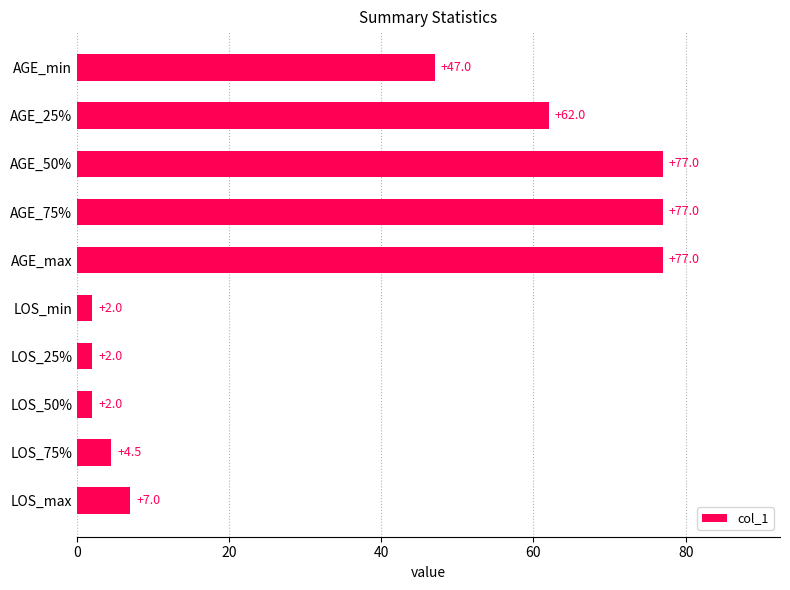

Reading top to bottom, transcribe all the data shown in this chart.

47.0	62.0	77.0	77.0	77.0	2.0	2.0	2.0	4.5	7.0